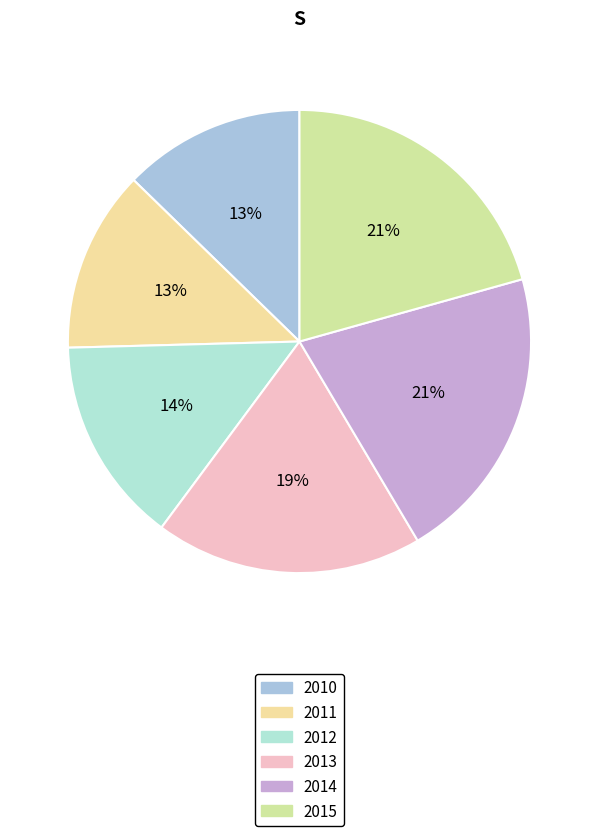

Count the number of slices in the pie.

6